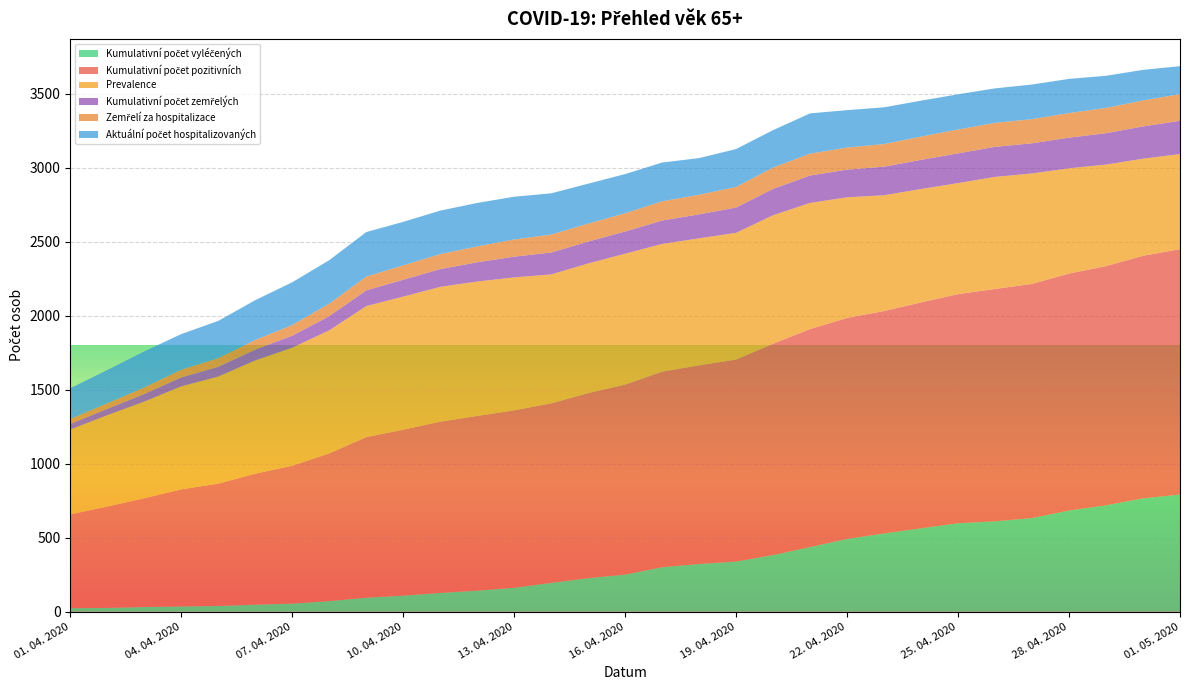

Reading right to left, extract all data points from this chart.

Kumulativní počet vyléčených: 01. 05. 2020=791	30. 04. 2020=765	29. 04. 2020=718	28. 04. 2020=683	27. 04. 2020=632	26. 04. 2020=610	25. 04. 2020=597	24. 04. 2020=563	23. 04. 2020=528	22. 04. 2020=491	21. 04. 2020=436	20. 04. 2020=382	19. 04. 2020=338	18. 04. 2020=322	17. 04. 2020=300	16. 04. 2020=250	15. 04. 2020=226	14. 04. 2020=194	13. 04. 2020=161	12. 04. 2020=142	11. 04. 2020=126	10. 04. 2020=108	09. 04. 2020=94	08. 04. 2020=71	07. 04. 2020=54	06. 04. 2020=47	05. 04. 2020=38	04. 04. 2020=35	03. 04. 2020=31	02. 04. 2020=25	01. 04. 2020=23
Kumulativní počet pozitivních: 01. 05. 2020=1658	30. 04. 2020=1639	29. 04. 2020=1616	28. 04. 2020=1601	27. 04. 2020=1582	26. 04. 2020=1570	25. 04. 2020=1548	24. 04. 2020=1526	23. 04. 2020=1503	22. 04. 2020=1493	21. 04. 2020=1473	20. 04. 2020=1428	19. 04. 2020=1365	18. 04. 2020=1342	17. 04. 2020=1321	16. 04. 2020=1284	15. 04. 2020=1250	14. 04. 2020=1213	13. 04. 2020=1199	12. 04. 2020=1180	11. 04. 2020=1157	10. 04. 2020=1121	09. 04. 2020=1085	08. 04. 2020=998	07. 04. 2020=932	06. 04. 2020=885	05. 04. 2020=827	04. 04. 2020=791	03. 04. 2020=735	02. 04. 2020=685	01. 04. 2020=634
Prevalence: 01. 05. 2020=642	30. 04. 2020=656	29. 04. 2020=686	28. 04. 2020=711	27. 04. 2020=746	26. 04. 2020=757	25. 04. 2020=750	24. 04. 2020=766	23. 04. 2020=782	22. 04. 2020=815	21. 04. 2020=852	20. 04. 2020=868	19. 04. 2020=856	18. 04. 2020=858	17. 04. 2020=863	16. 04. 2020=884	15. 04. 2020=876	14. 04. 2020=871	13. 04. 2020=898	12. 04. 2020=908	11. 04. 2020=911	10. 04. 2020=899	09. 04. 2020=885	08. 04. 2020=831	07. 04. 2020=797	06. 04. 2020=765	05. 04. 2020=723	04. 04. 2020=696	03. 04. 2020=653	02. 04. 2020=617	01. 04. 2020=573
Kumulativní počet zemřelých: 01. 05. 2020=225	30. 04. 2020=218	29. 04. 2020=212	28. 04. 2020=207	27. 04. 2020=204	26. 04. 2020=203	25. 04. 2020=201	24. 04. 2020=197	23. 04. 2020=193	22. 04. 2020=187	21. 04. 2020=185	20. 04. 2020=178	19. 04. 2020=171	18. 04. 2020=162	17. 04. 2020=158	16. 04. 2020=150	15. 04. 2020=148	14. 04. 2020=148	13. 04. 2020=140	12. 04. 2020=130	11. 04. 2020=120	10. 04. 2020=114	09. 04. 2020=106	08. 04. 2020=96	07. 04. 2020=81	06. 04. 2020=73	05. 04. 2020=66	04. 04. 2020=60	03. 04. 2020=51	02. 04. 2020=43	01. 04. 2020=38
Zemřelí za hospitalizace: 01. 05. 2020=180	30. 04. 2020=175	29. 04. 2020=171	28. 04. 2020=166	27. 04. 2020=163	26. 04. 2020=162	25. 04. 2020=161	24. 04. 2020=157	23. 04. 2020=153	22. 04. 2020=149	21. 04. 2020=148	20. 04. 2020=144	19. 04. 2020=139	18. 04. 2020=132	17. 04. 2020=130	16. 04. 2020=123	15. 04. 2020=121	14. 04. 2020=121	13. 04. 2020=116	12. 04. 2020=107	11. 04. 2020=101	10. 04. 2020=97	09. 04. 2020=93	08. 04. 2020=84	07. 04. 2020=72	06. 04. 2020=65	05. 04. 2020=58	04. 04. 2020=52	03. 04. 2020=44	02. 04. 2020=37	01. 04. 2020=33
Aktuální počet hospitalizovaných: 01. 05. 2020=189	30. 04. 2020=207	29. 04. 2020=217	28. 04. 2020=231	27. 04. 2020=234	26. 04. 2020=233	25. 04. 2020=238	24. 04. 2020=243	23. 04. 2020=248	22. 04. 2020=253	21. 04. 2020=272	20. 04. 2020=253	19. 04. 2020=256	18. 04. 2020=248	17. 04. 2020=262	16. 04. 2020=265	15. 04. 2020=270	14. 04. 2020=279	13. 04. 2020=289	12. 04. 2020=294	11. 04. 2020=294	10. 04. 2020=294	09. 04. 2020=301	08. 04. 2020=294	07. 04. 2020=289	06. 04. 2020=269	05. 04. 2020=252	04. 04. 2020=241	03. 04. 2020=244	02. 04. 2020=225	01. 04. 2020=208